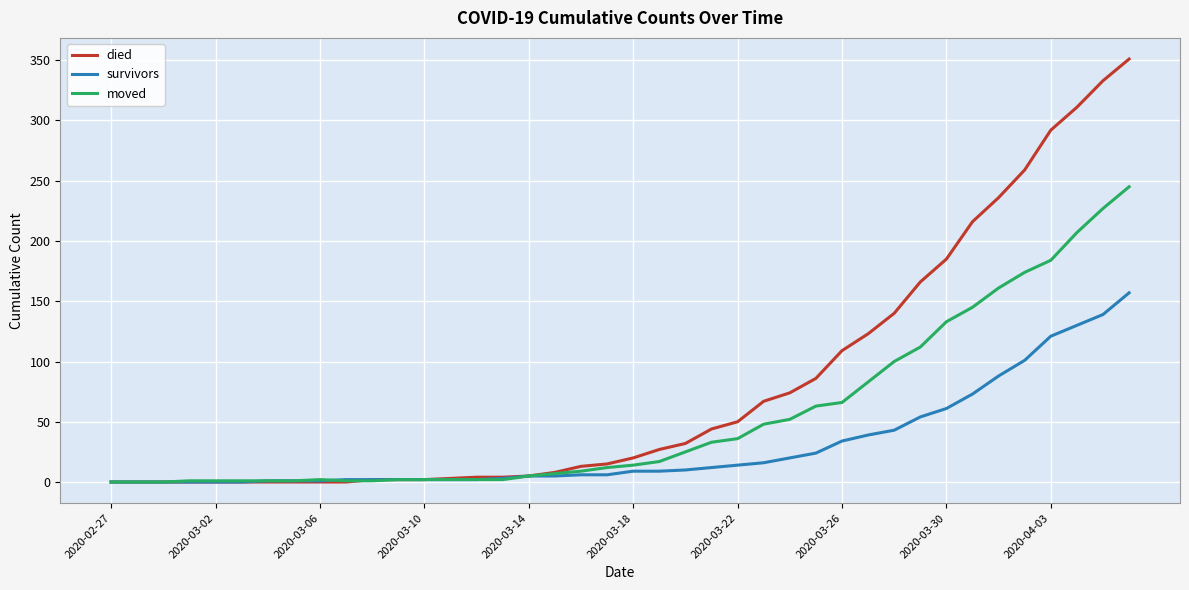

Which series has the widest spread of values?

died